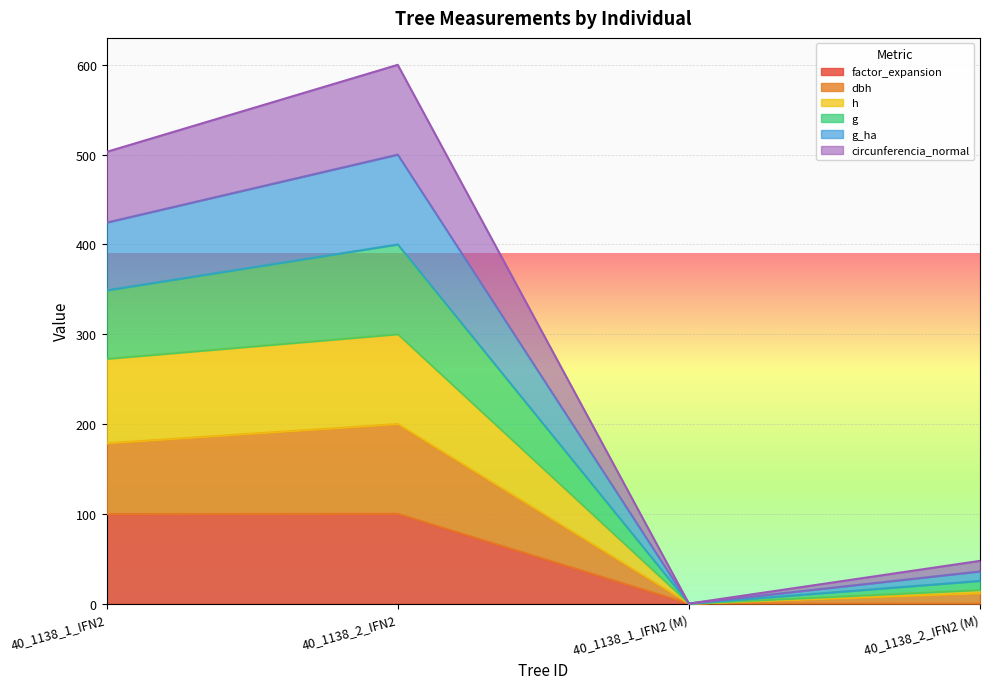

At which category is the sum across all series the highest?

40_1138_2_IFN2